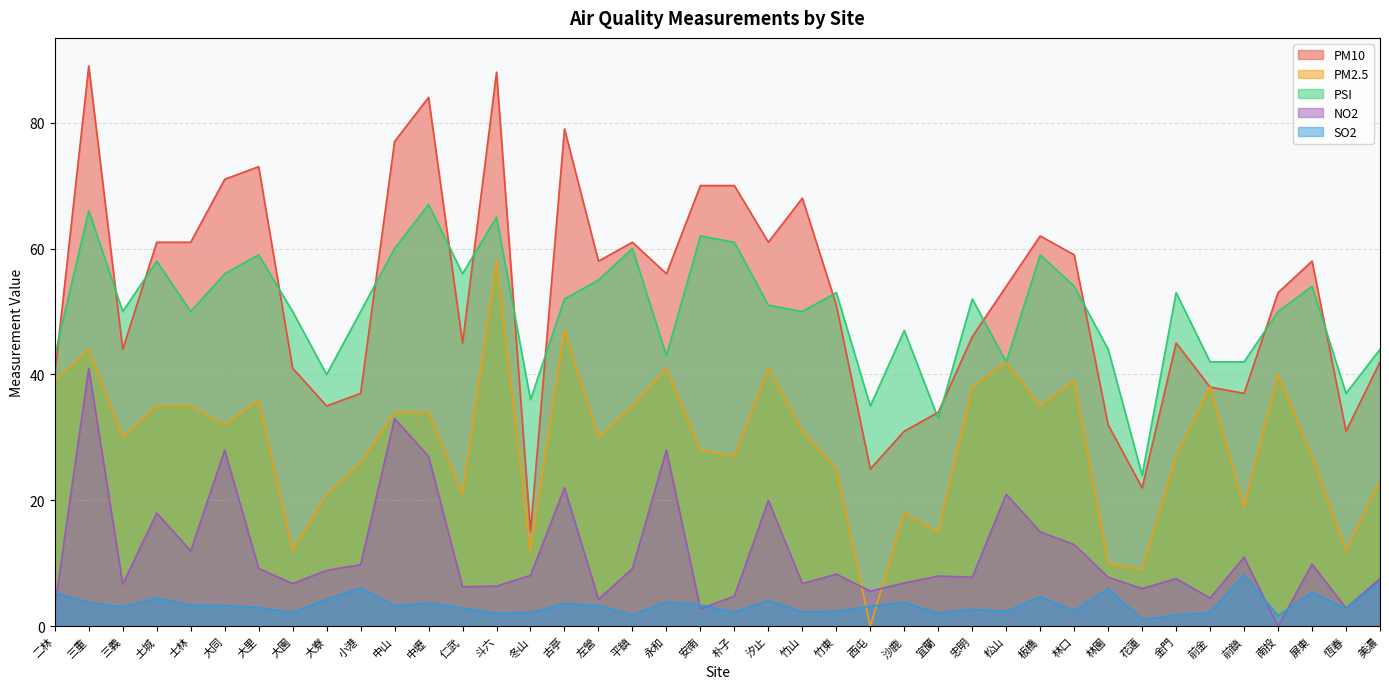

True or false: NO2 and PSI intersect in this chart.

False